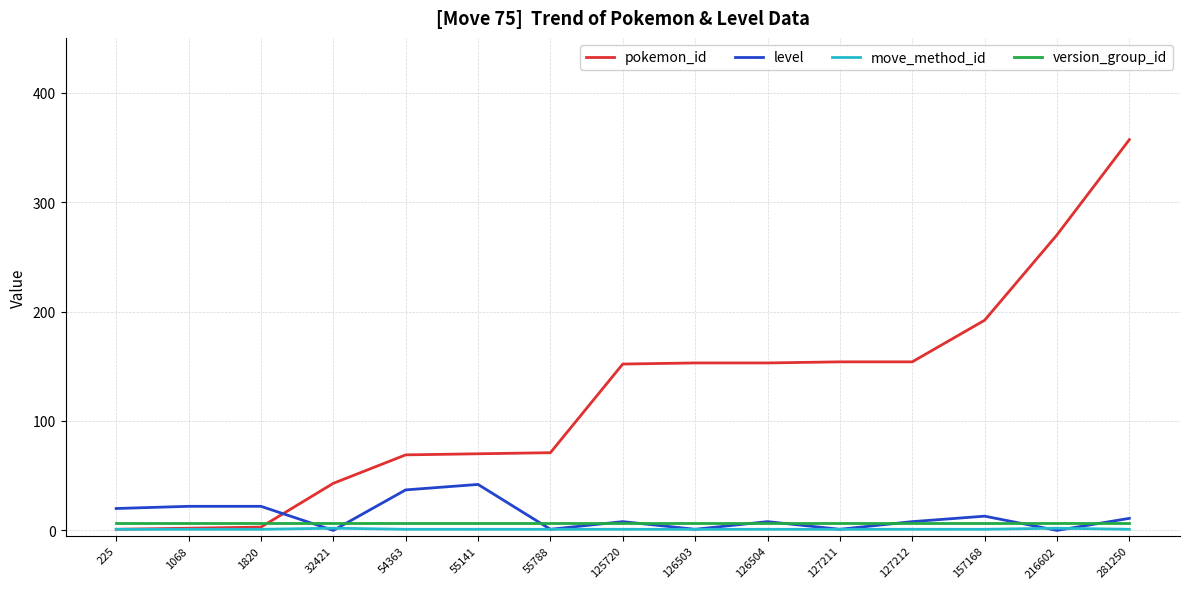

List the series in order of their peak value, highest first.

pokemon_id, level, version_group_id, move_method_id